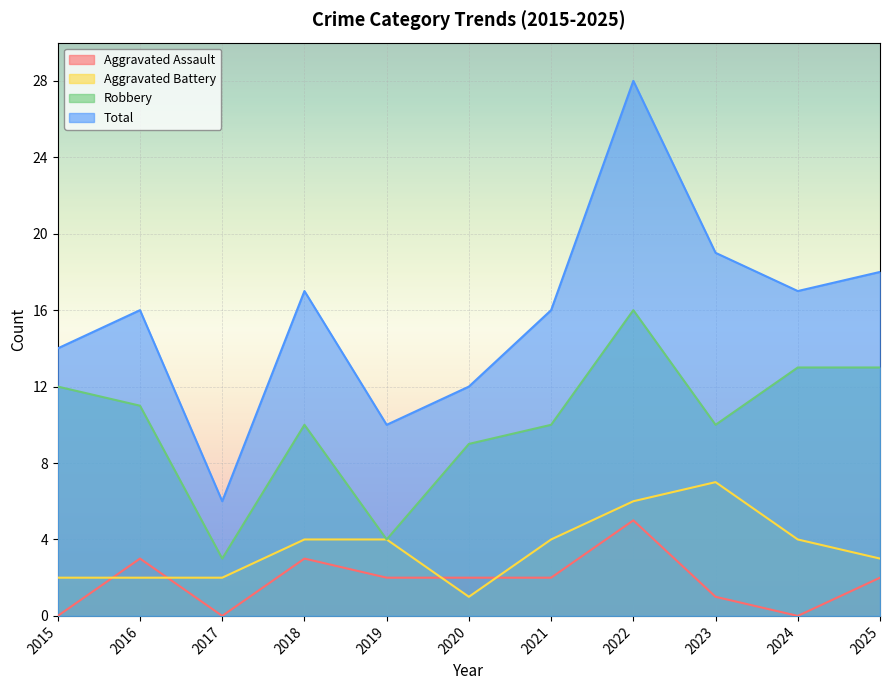

What is the maximum value for Aggravated Assault?

5